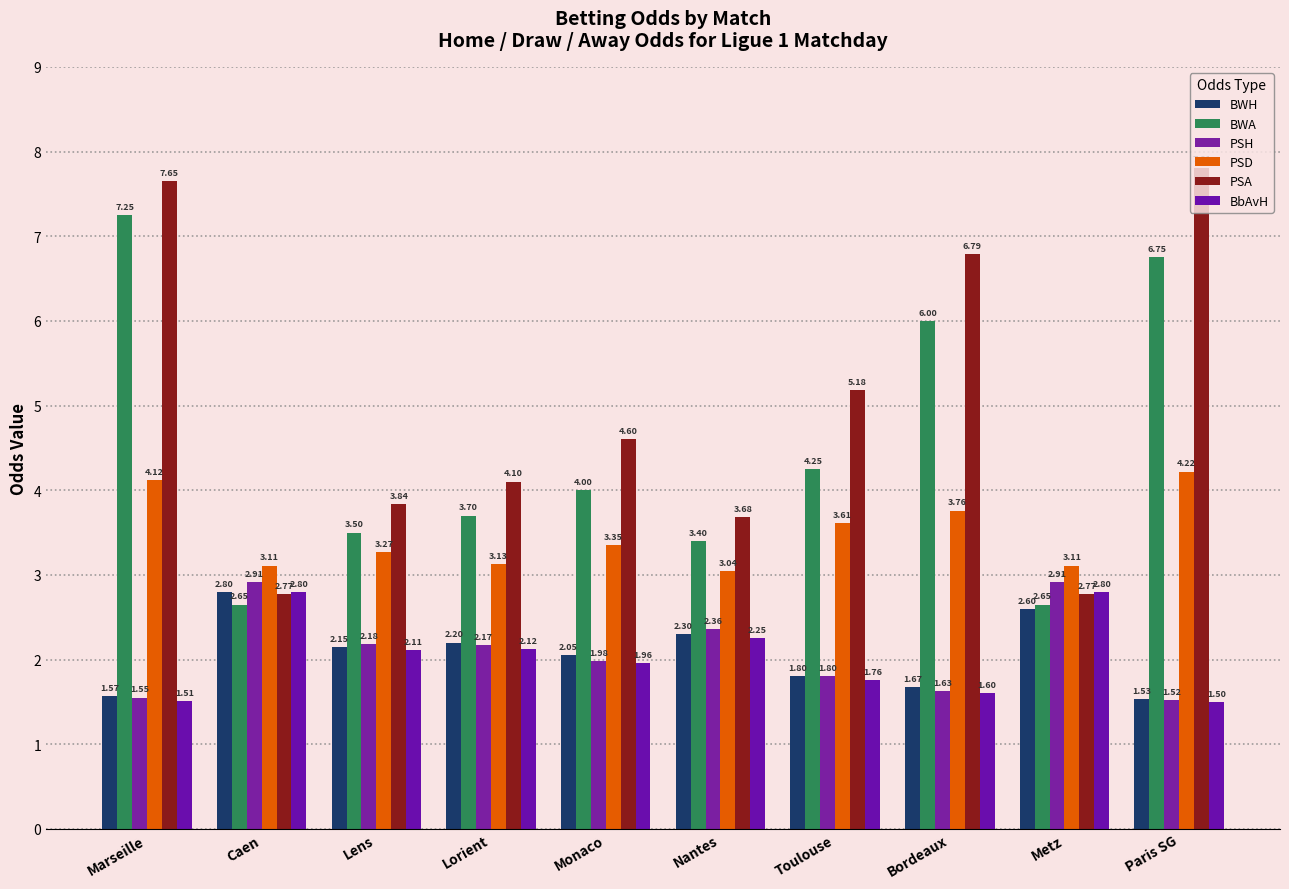

Is the value of BWA at Monaco greater than the value of PSA at Metz?

Yes